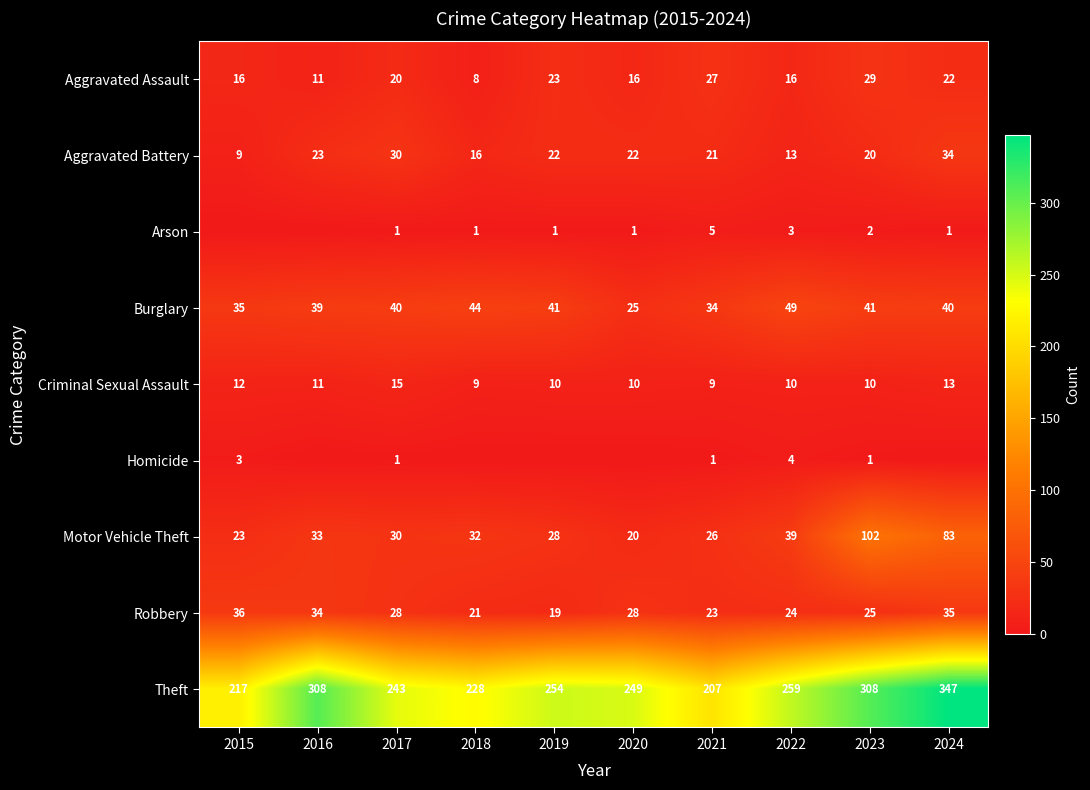

What is the sum of all Aggravated Battery values?

210